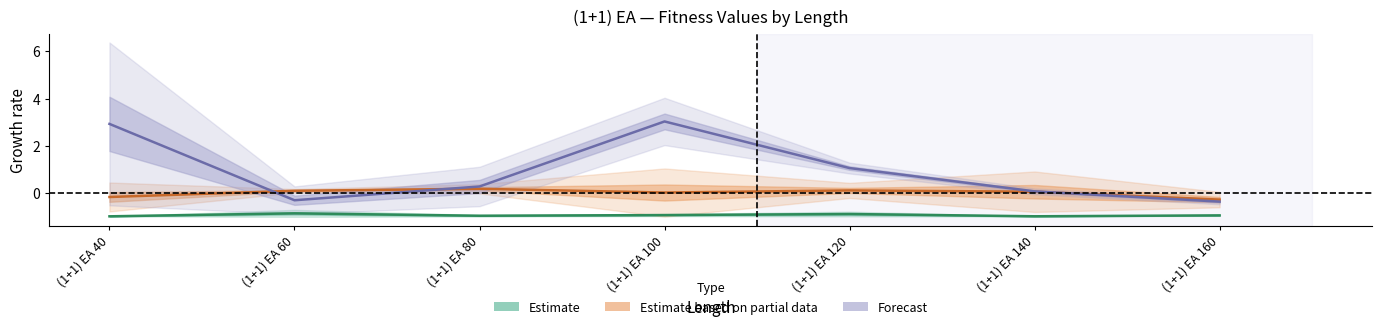

Is the value of Estimate based on partial data at (1+1) EA 100 greater than the value of Estimate at (1+1) EA 120?

Yes